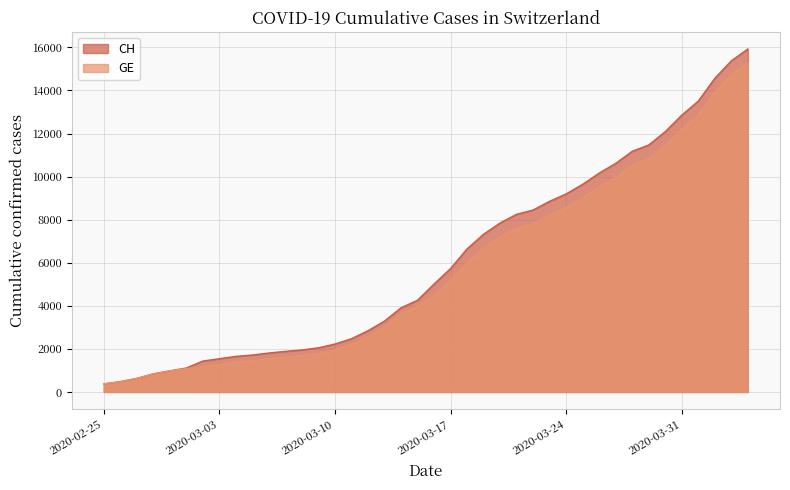

Reading left to right, what are all the values shown in this chart?

CH: 2020-02-25=375	2020-02-26=479	2020-02-27=630	2020-02-28=840	2020-02-29=981	2020-03-01=1113	2020-03-02=1436	2020-03-03=1544	2020-03-04=1652	2020-03-05=1715	2020-03-06=1809	2020-03-07=1885	2020-03-08=1952	2020-03-09=2051	2020-03-10=2226	2020-03-11=2472	2020-03-12=2845	2020-03-13=3291	2020-03-14=3908	2020-03-15=4259	2020-03-16=5012	2020-03-17=5731	2020-03-18=6644	2020-03-19=7323	2020-03-20=7847	2020-03-21=8249	2020-03-22=8449	2020-03-23=8855	2020-03-24=9196	2020-03-25=9642	2020-03-26=10162	2020-03-27=10613	2020-03-28=11175	2020-03-29=11467	2020-03-30=12086	2020-03-31=12852	2020-04-01=13505	2020-04-02=14561	2020-04-03=15375	2020-04-04=15926
GE: 2020-02-25=375	2020-02-26=479	2020-02-27=630	2020-02-28=840	2020-02-29=981	2020-03-01=1083	2020-03-02=1171	2020-03-03=1278	2020-03-04=1384	2020-03-05=1447	2020-03-06=1538	2020-03-07=1614	2020-03-08=1681	2020-03-09=1780	2020-03-10=1955	2020-03-11=2201	2020-03-12=2574	2020-03-13=3010	2020-03-14=3627	2020-03-15=3978	2020-03-16=4485	2020-03-17=5174	2020-03-18=6002	2020-03-19=6681	2020-03-20=7205	2020-03-21=7607	2020-03-22=7807	2020-03-23=8213	2020-03-24=8554	2020-03-25=9000	2020-03-26=9520	2020-03-27=9971	2020-03-28=10533	2020-03-29=10825	2020-03-30=11444	2020-03-31=12210	2020-04-01=12863	2020-04-02=13919	2020-04-03=14733	2020-04-04=15284